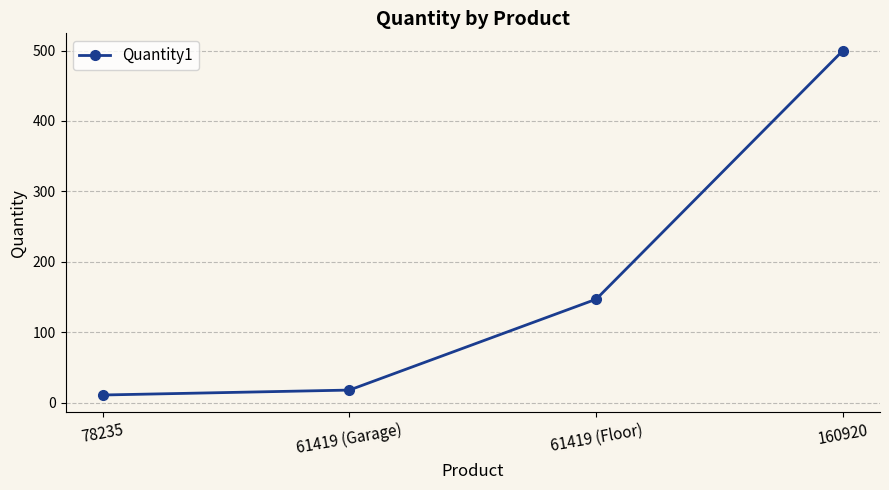

True or false: the data shows 147 at 61419 (Floor).

True